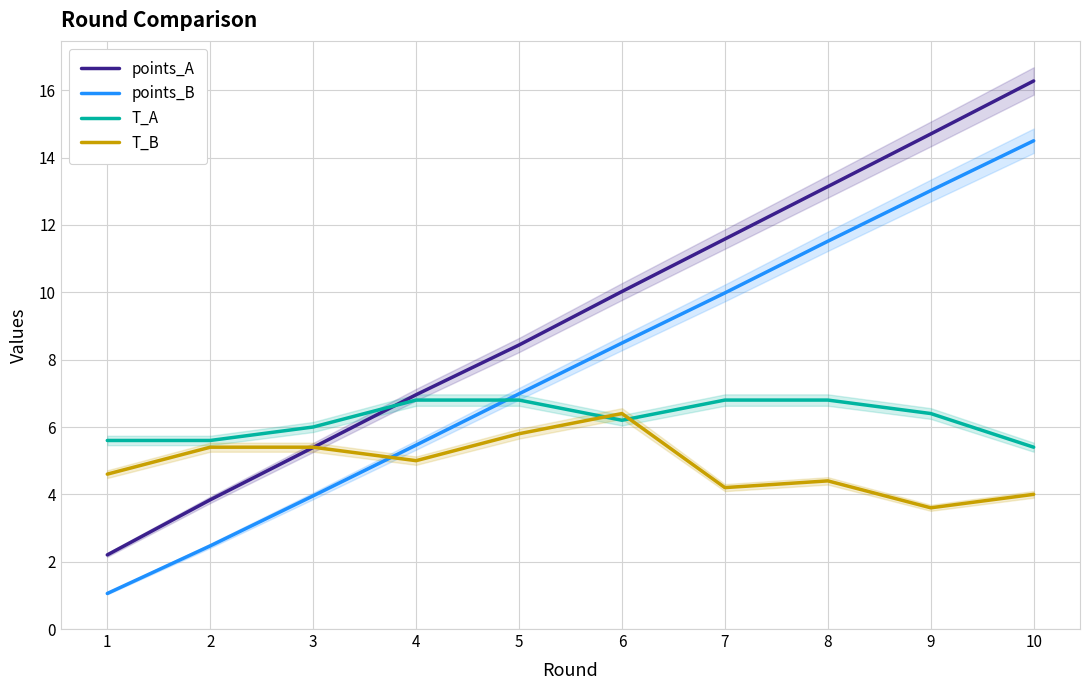

What is the approximate value of points_A at 1?

2.2